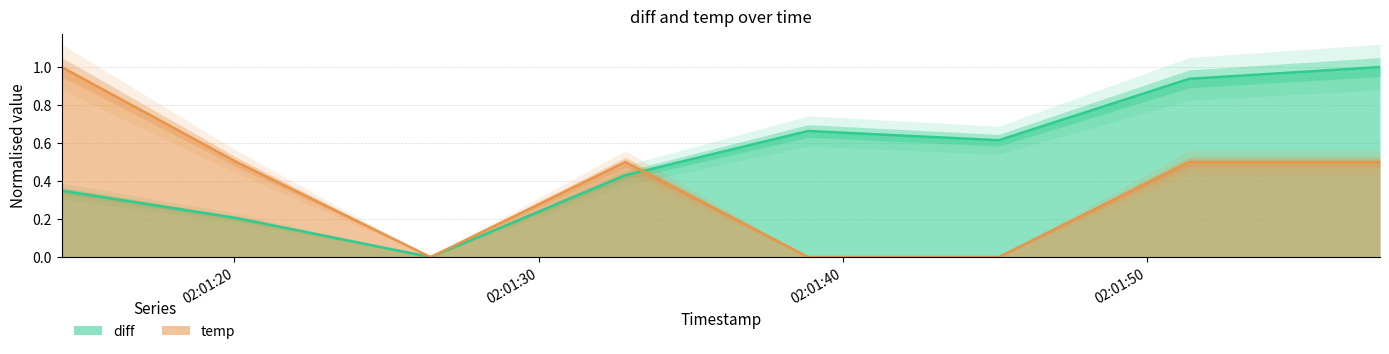

Rank the series by their average value, from lowest to highest.

temp, diff